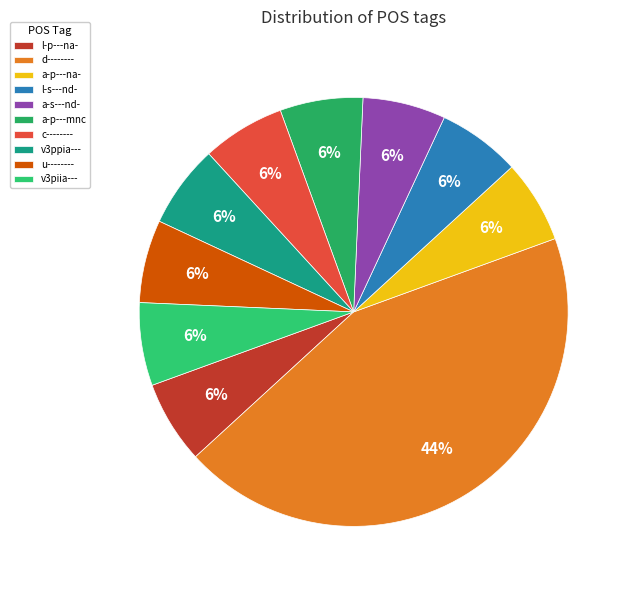

How many slices are in this pie chart?

10